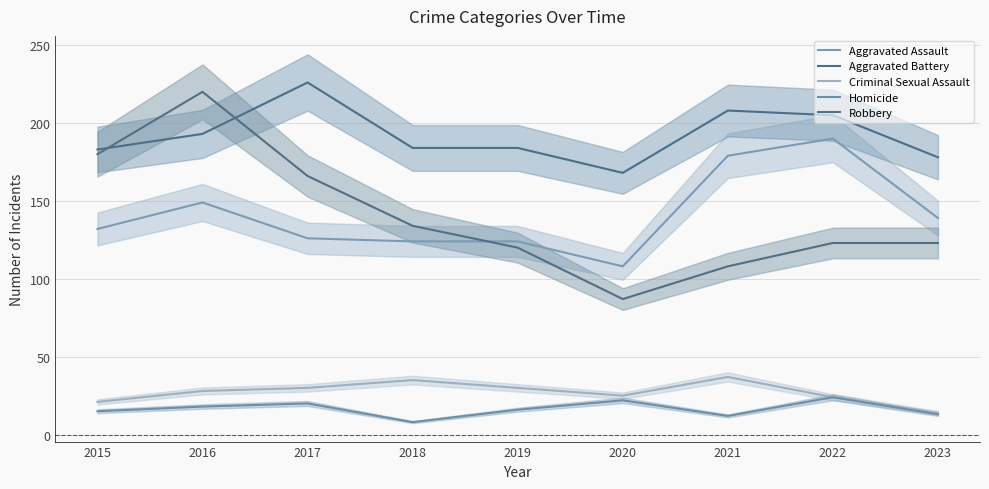

True or false: Criminal Sexual Assault and Aggravated Battery intersect in this chart.

False